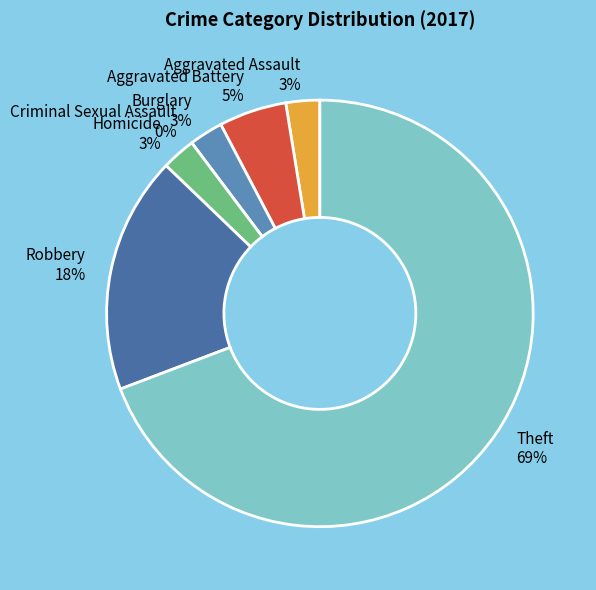

What is the majority slice?

Theft